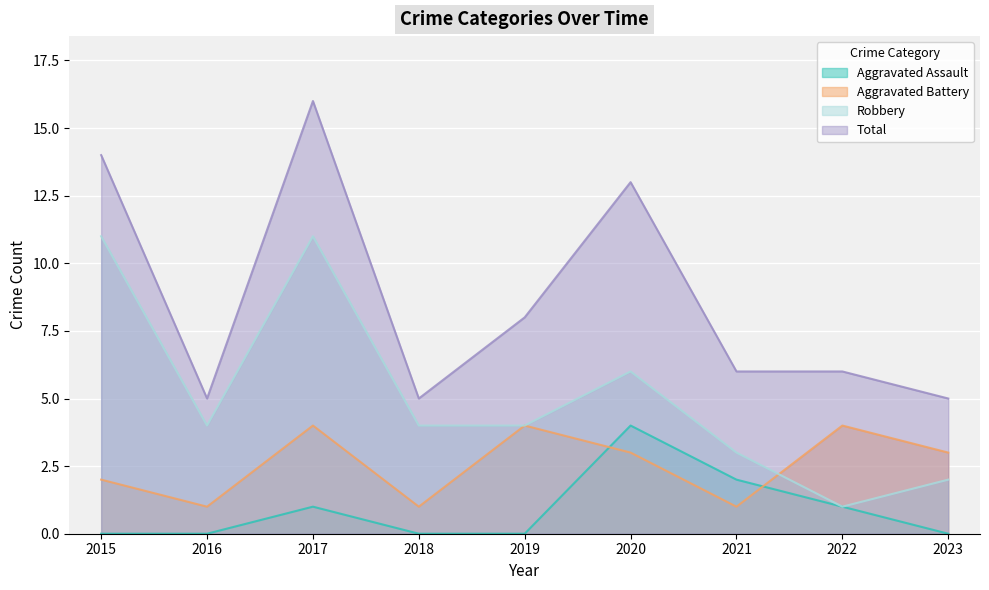

True or false: Total and Aggravated Battery cross at least once.

False